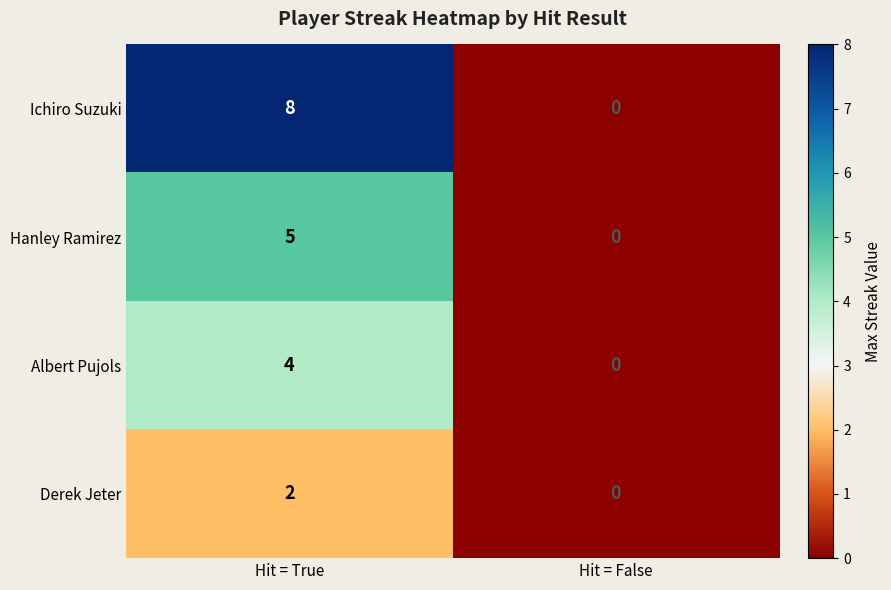

Where is Hanley Ramirez nearest to the value 2?

Hit = False